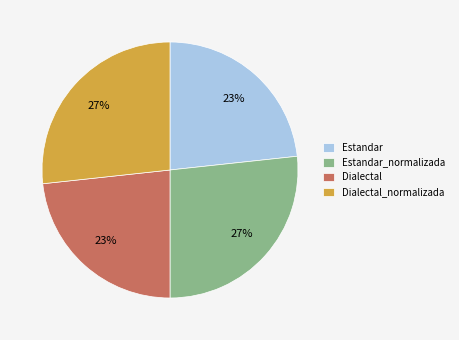

To the nearest percent, what portion does Dialectal represent?

23%